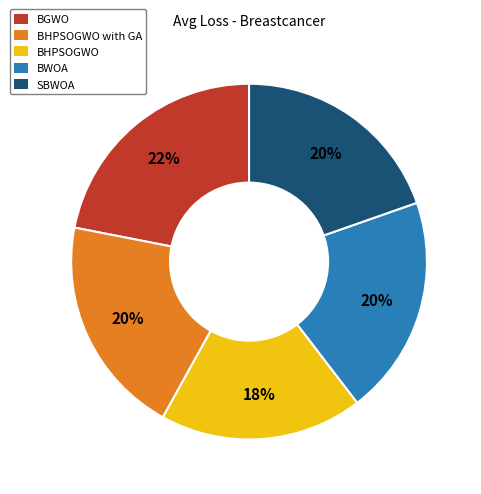

What is the largest slice in the pie chart?

BGWO